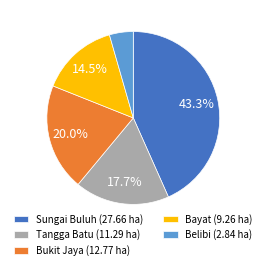

Approximately how many times larger is the value at Sungai Buluh (27.66 ha) compared to Tangga Batu (11.29 ha)?

2.4